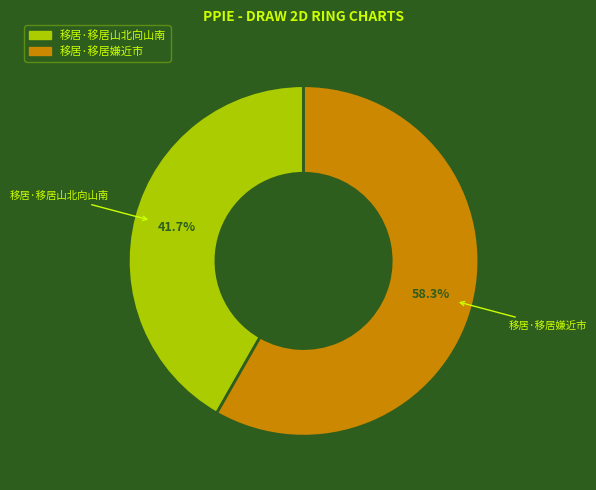

How much of the chart is everything except 移居·移居嫌近市?

41.7%